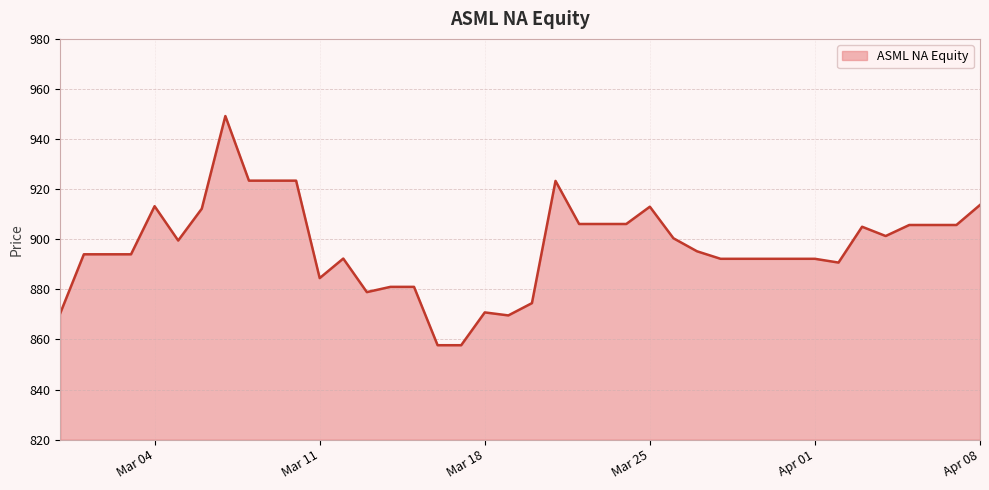

What is the minimum value shown in the chart?

857.7